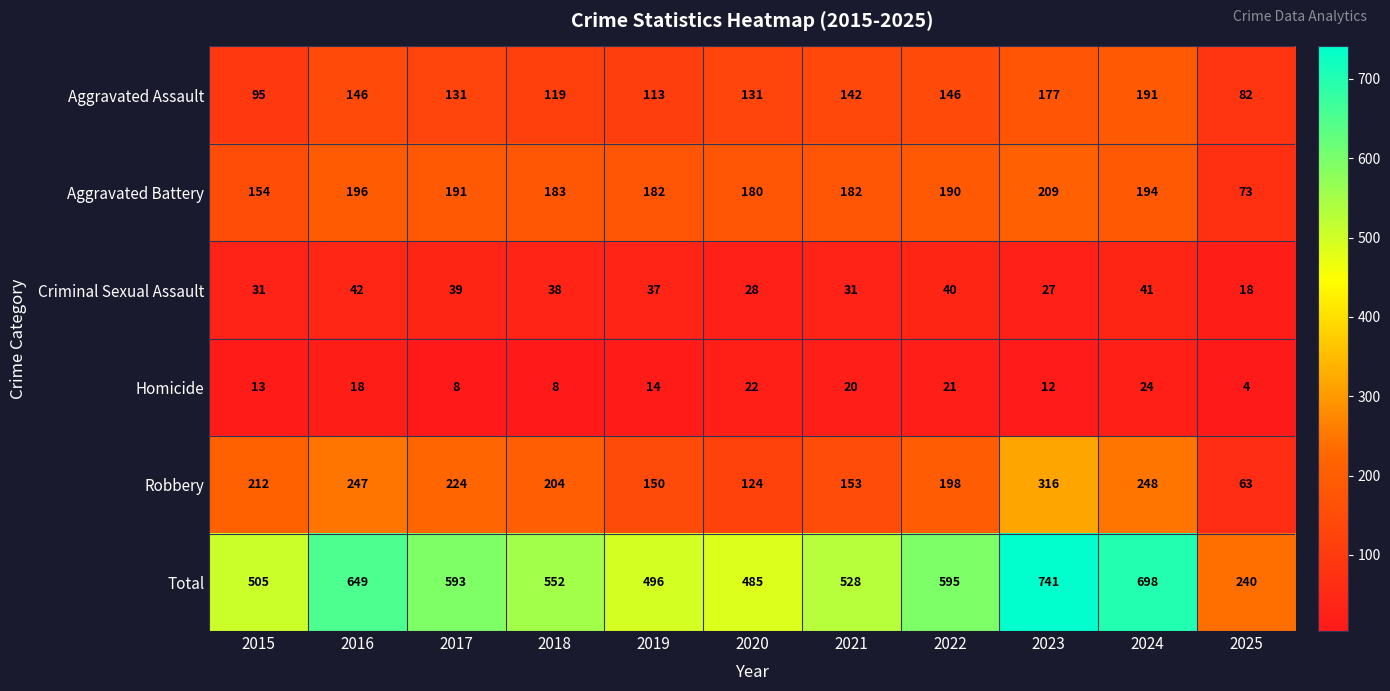

Where does the Aggravated Battery series first go above 183?

2016